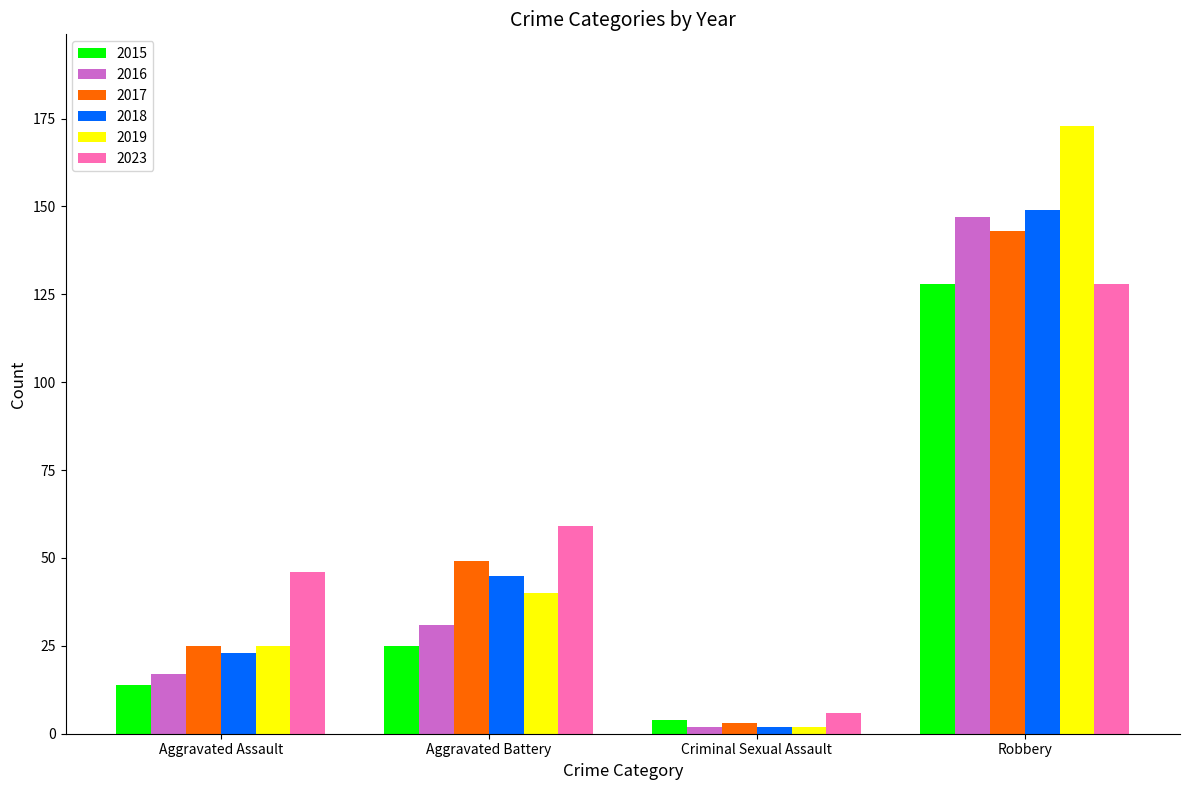

How many bars are there in total?

24